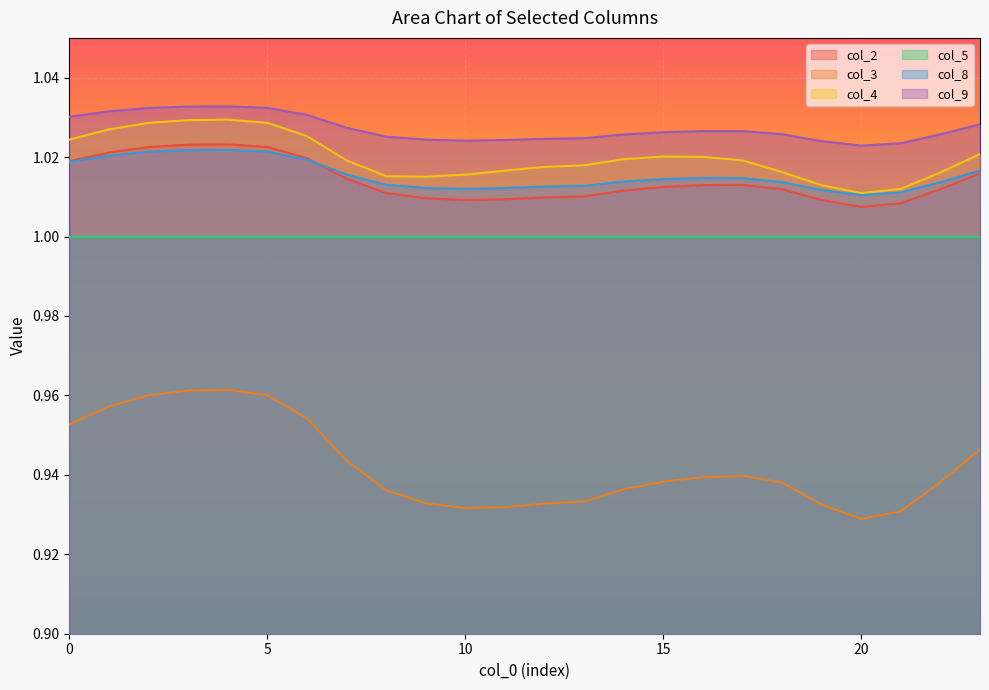

At which category does col_9 reach its first local peak?

4